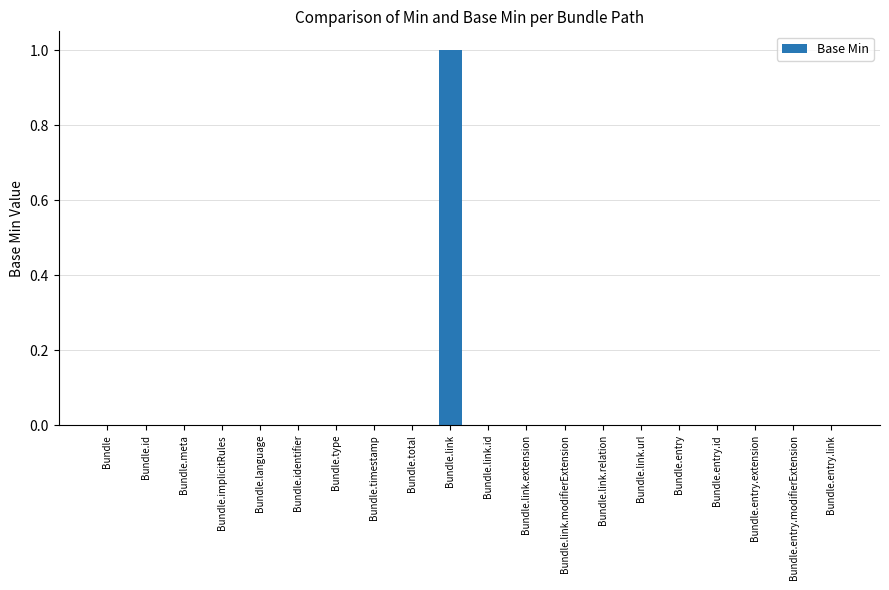

Are the bars horizontal?

No